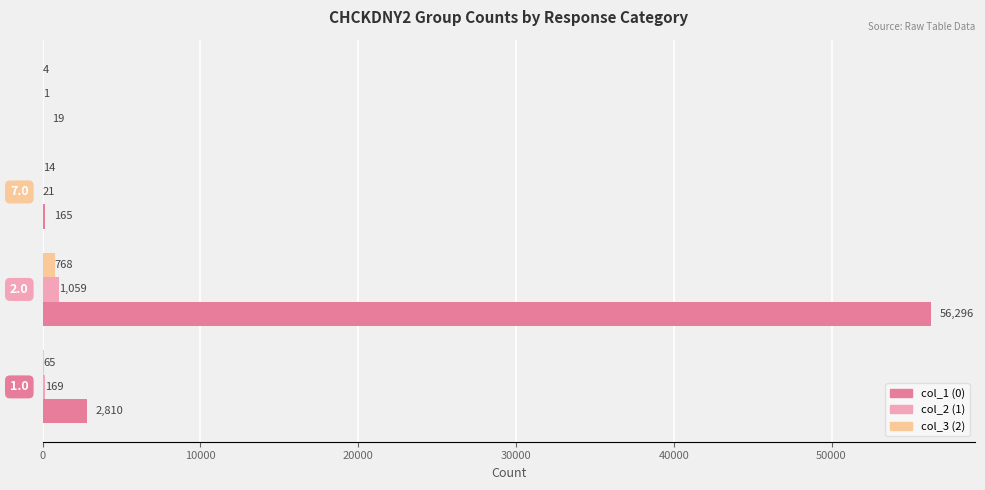

Which series has the largest total across all categories?

col_1 (0)